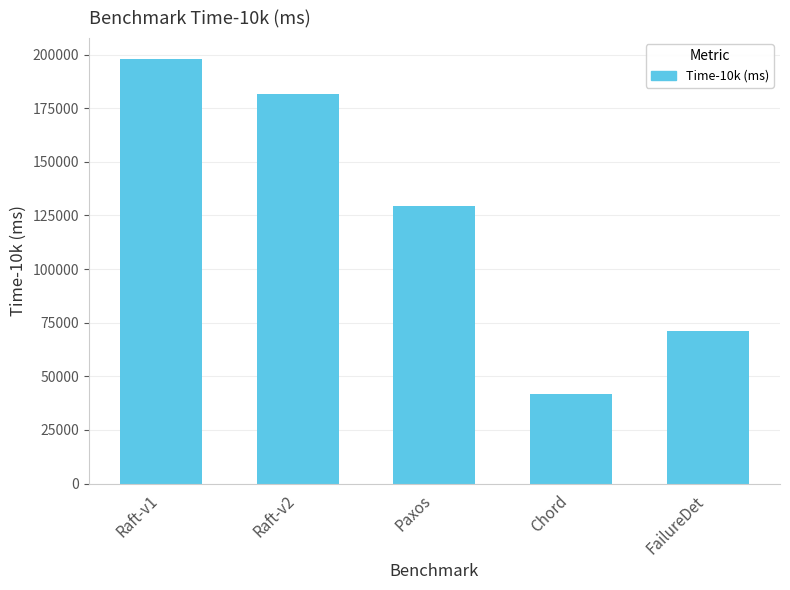

The value at Raft-v1 is 291579. True or false?

False